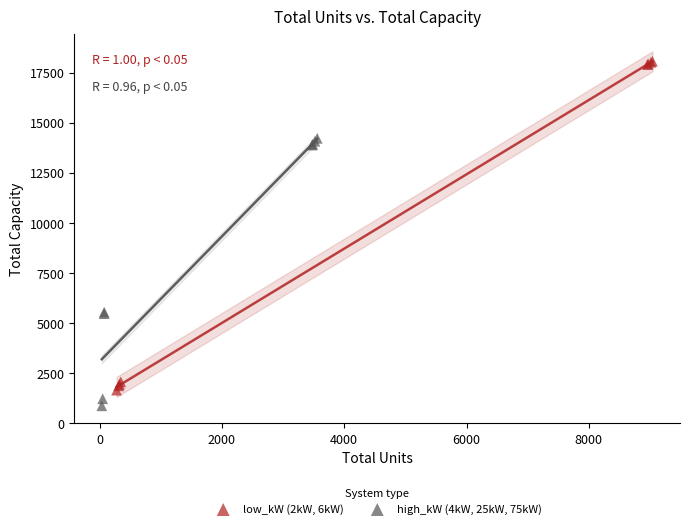

Which series reaches the maximum Y coordinate?

low_kW (2kW, 6kW)